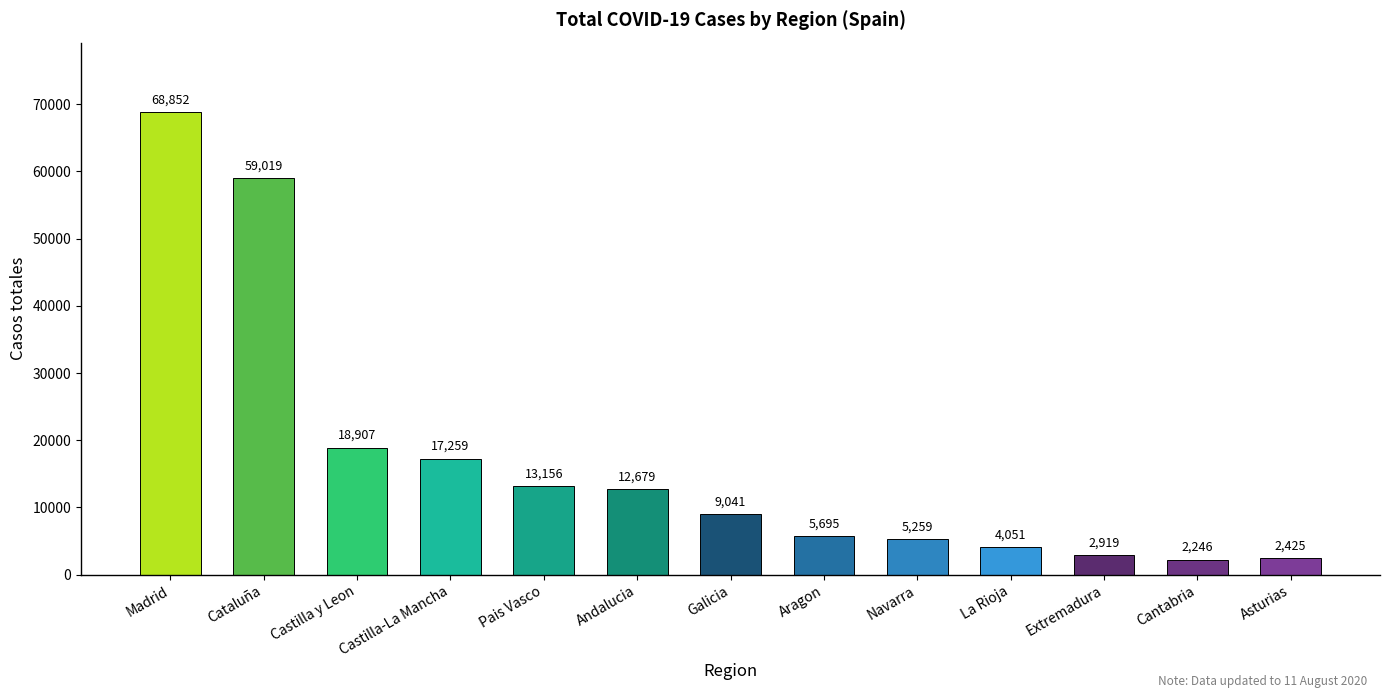

What is the value of the 7th bar from the left?

9041